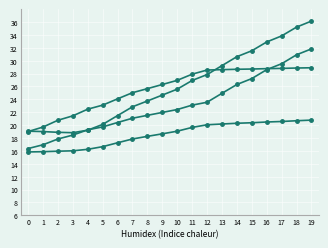

Is this an area chart (filled region under the line)?

No